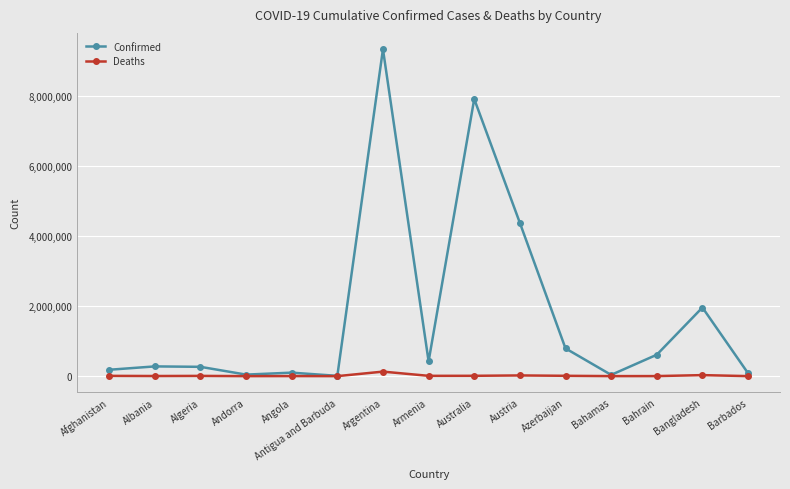

True or false: Confirmed has more than 1 points higher than both neighbors.

True